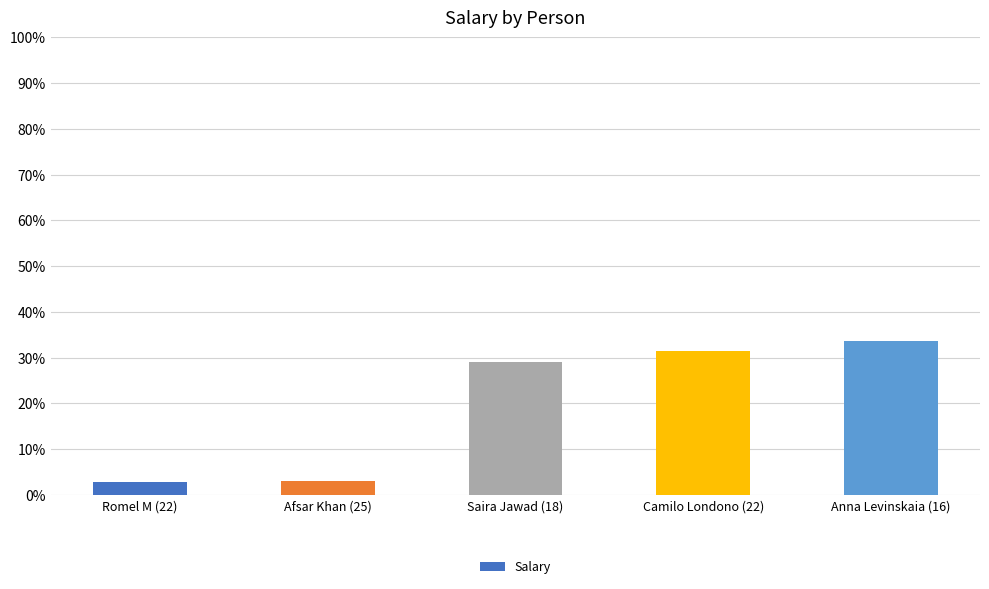

What is the label of the 4th bar from the left?

Camilo Londono (22)